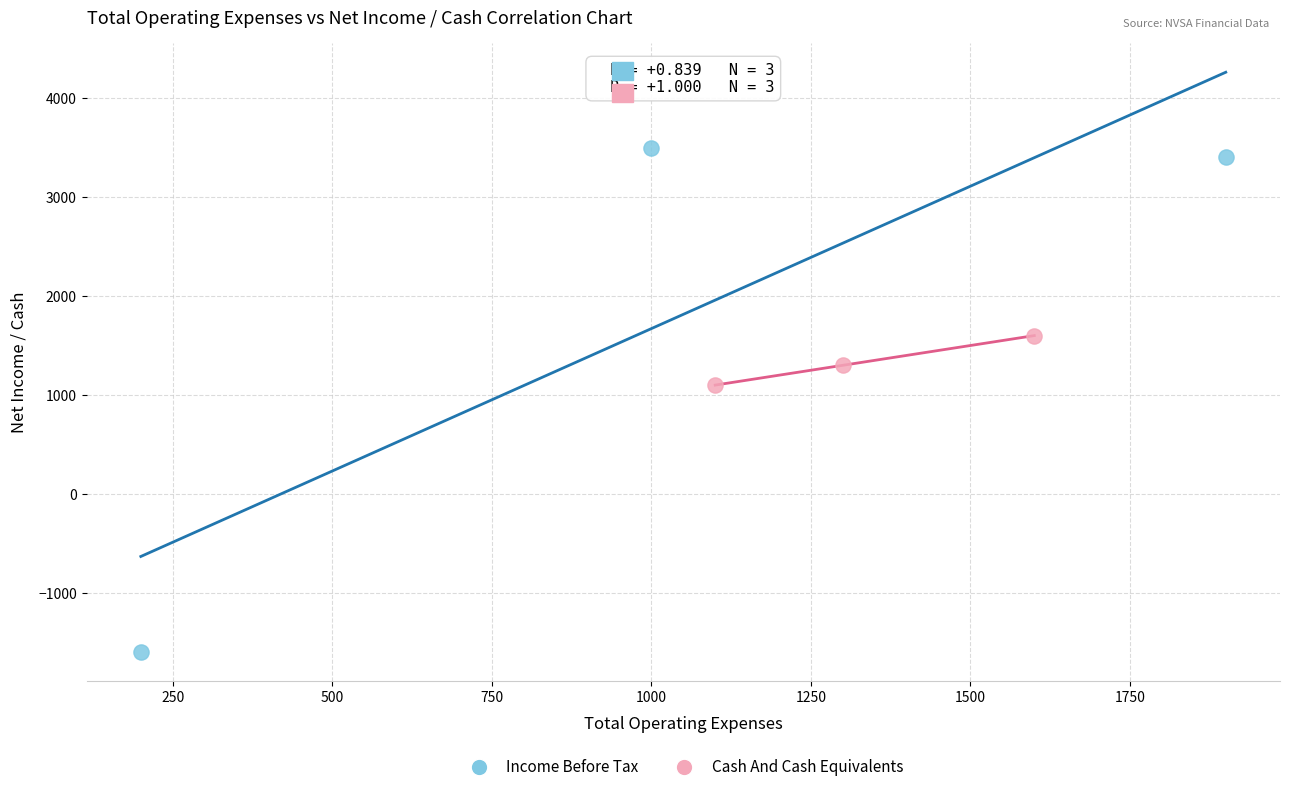

Which series contains the lowest Y value?

Income Before Tax